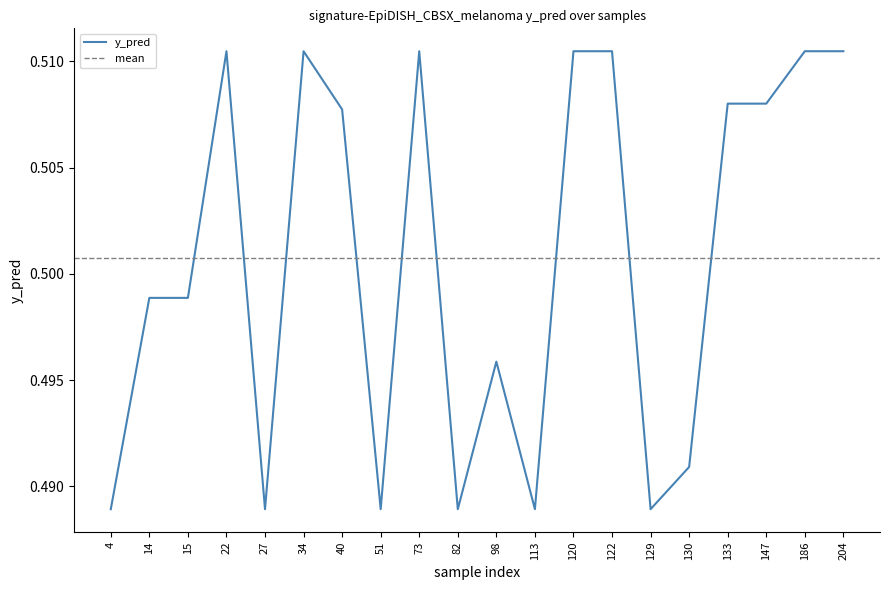

What is the average value?

0.5